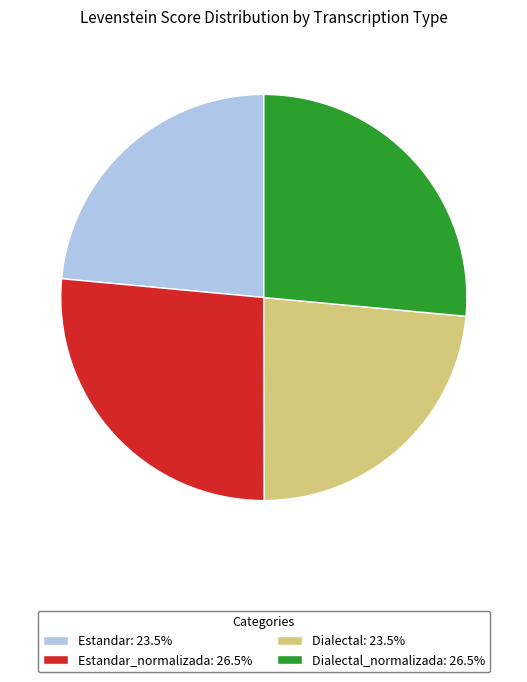

Is the sum of Estandar_normalizada: 26.5% and Dialectal_normalizada: 26.5% greater than half?

Yes